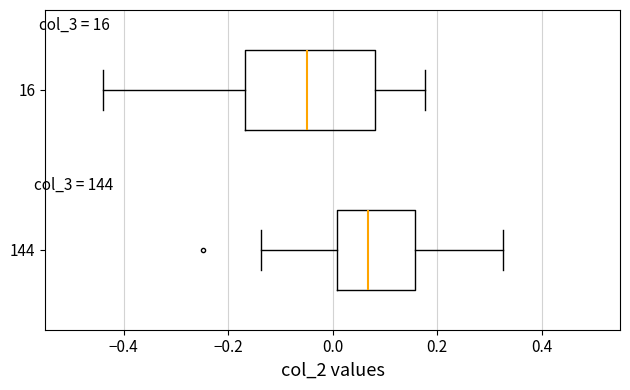

Reading bottom to top, read every box against the x-axis: the position of its median line, the range the box covers, and the ends of its whiskers. The values are not printed on the chart, so give them approximately, as read against the axis.

144: median 0.06, box 0.00 to 0.16, whiskers -0.14 to 0.32
16: median -0.04, box -0.16 to 0.08, whiskers -0.44 to 0.18